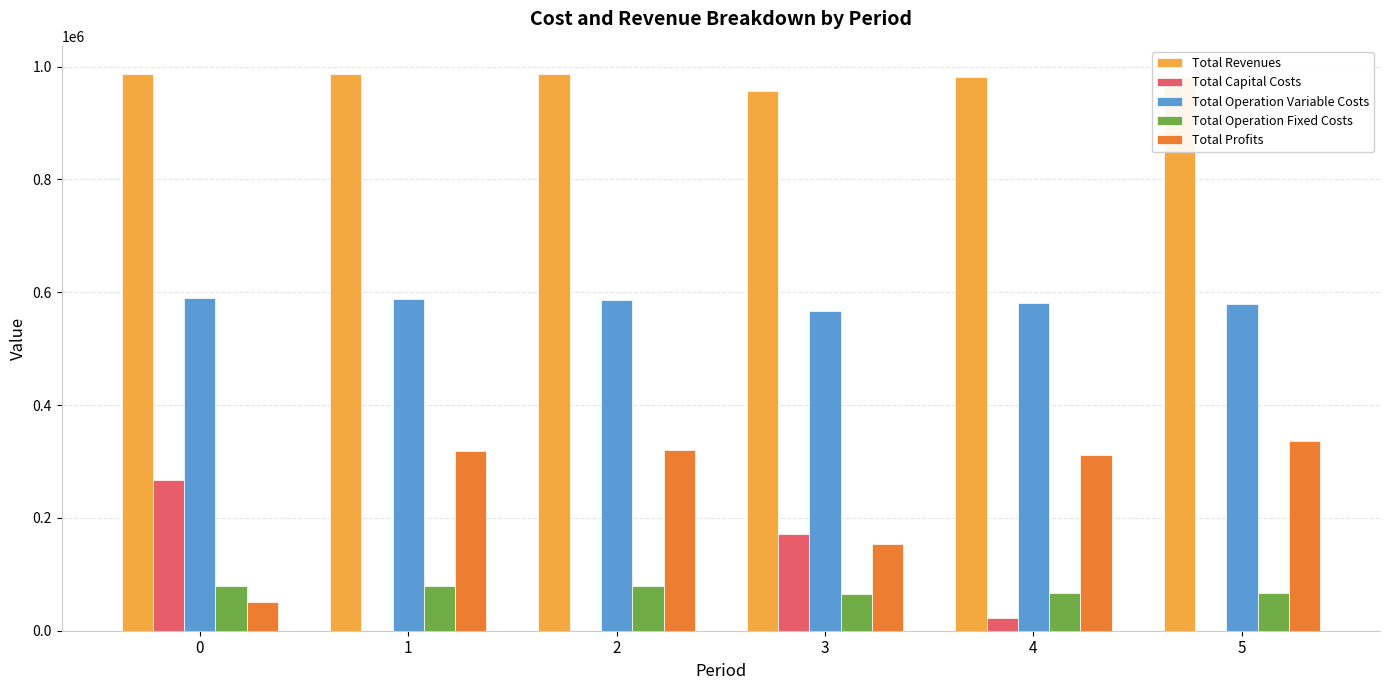

The value of Total Revenues at 1 is 987292.6. True or false?

True